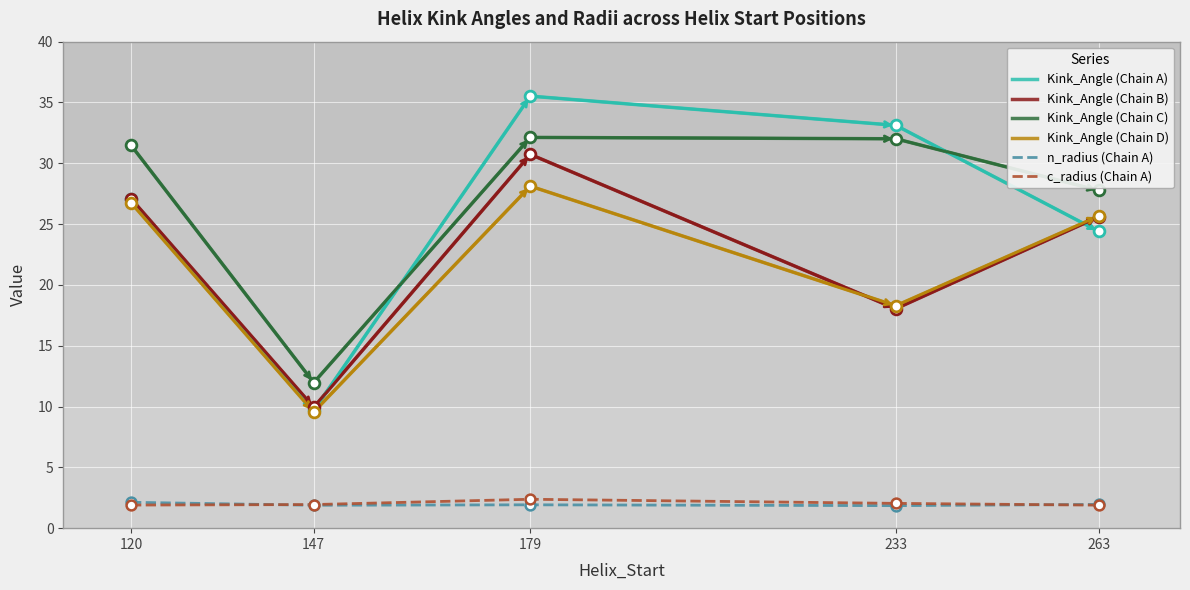

Which series changed the most between 120 and 147?

Kink_Angle (Chain C)